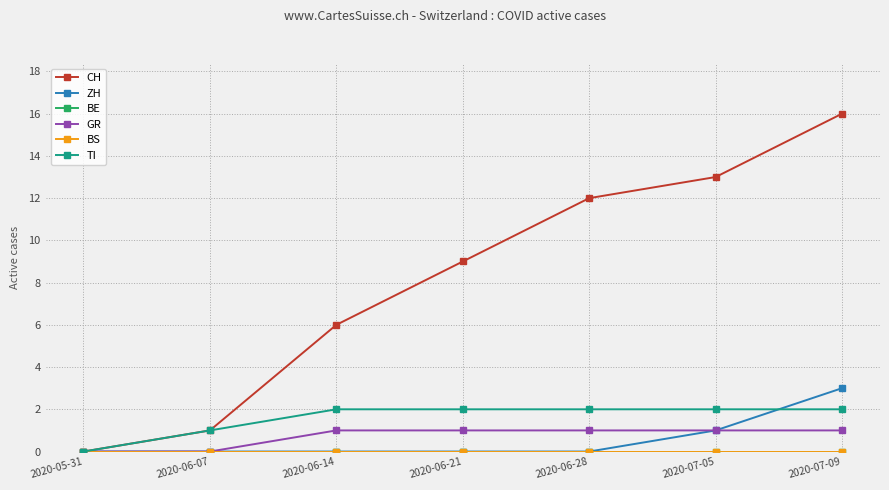

What is the sum of the GR values at 2020-07-05 and 2020-07-09?

2